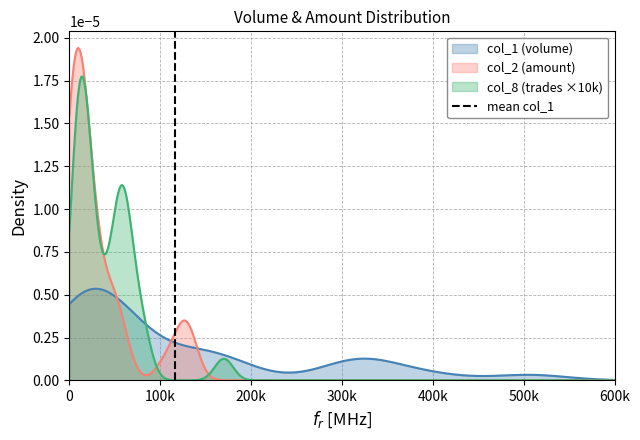

The chart shows a value of 0 at 0. True or false?

False